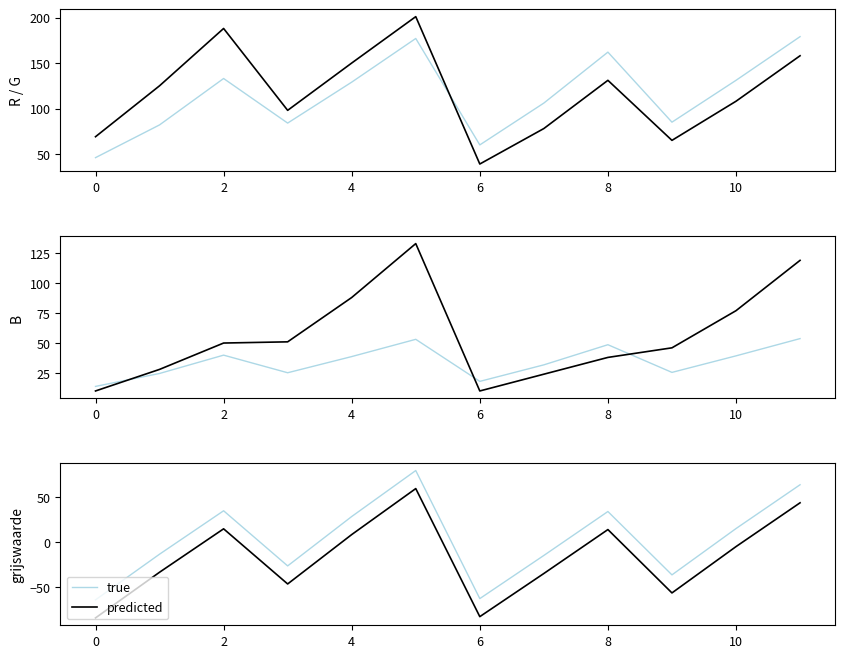

Which has a higher value, 11 or 8?

11